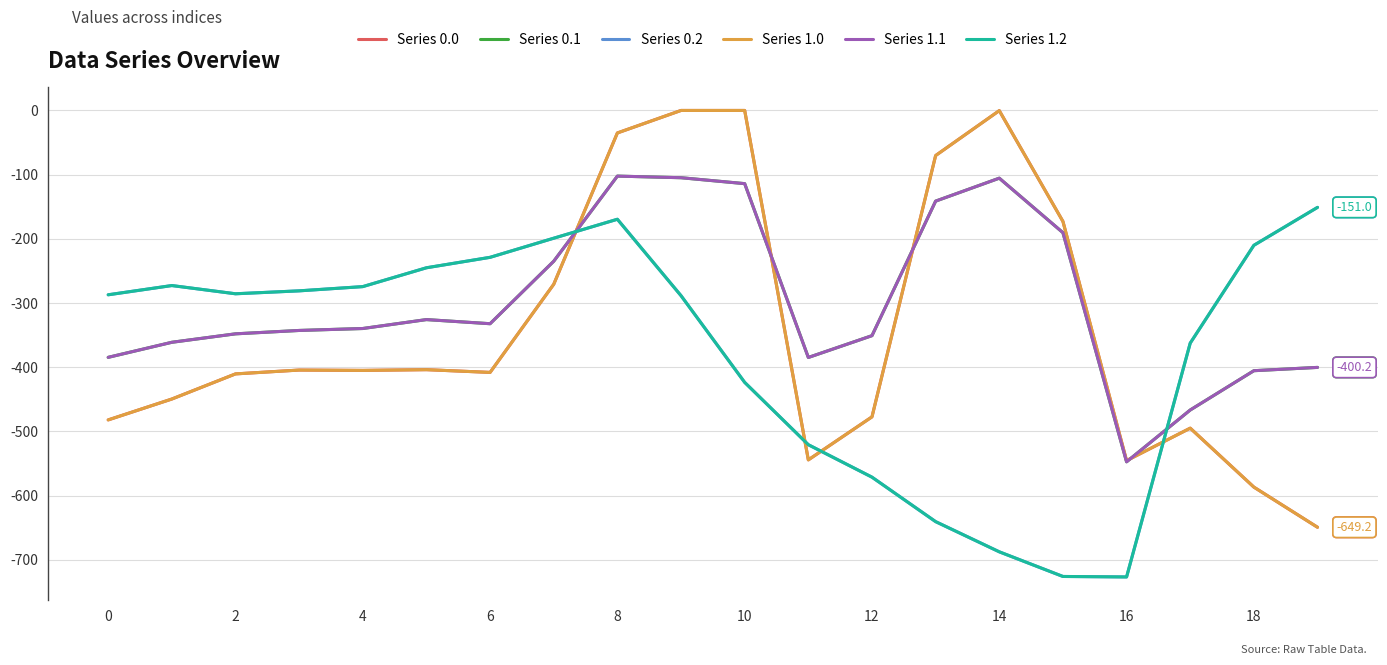

Does the chart have visible grid lines?

Yes